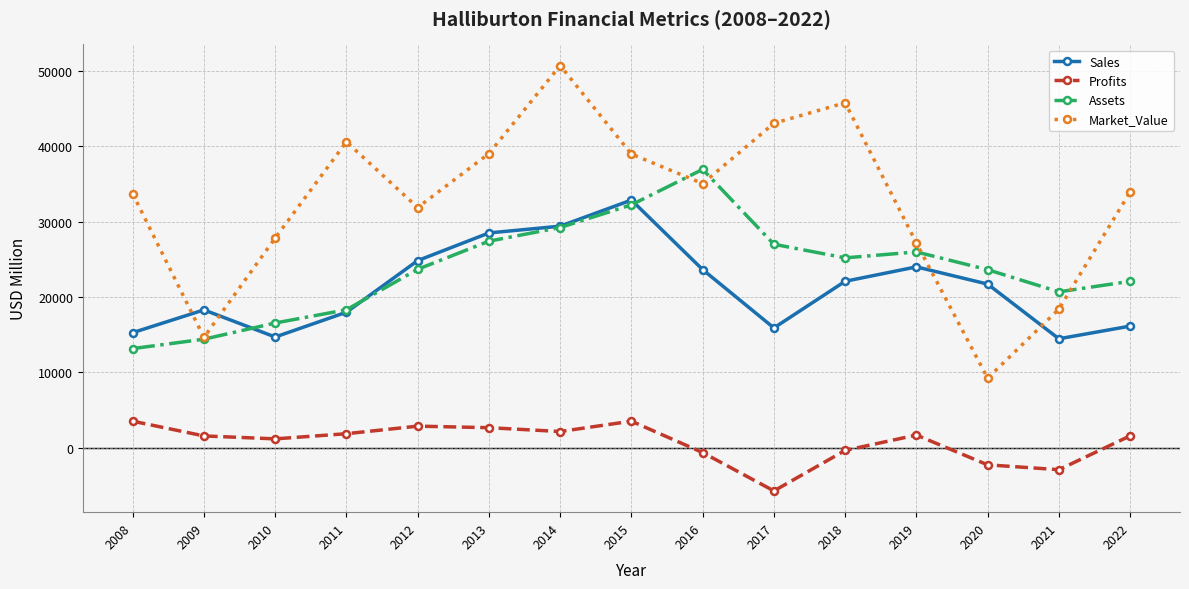

What is the value of the Market_Value point at the 3rd from the left?

27830